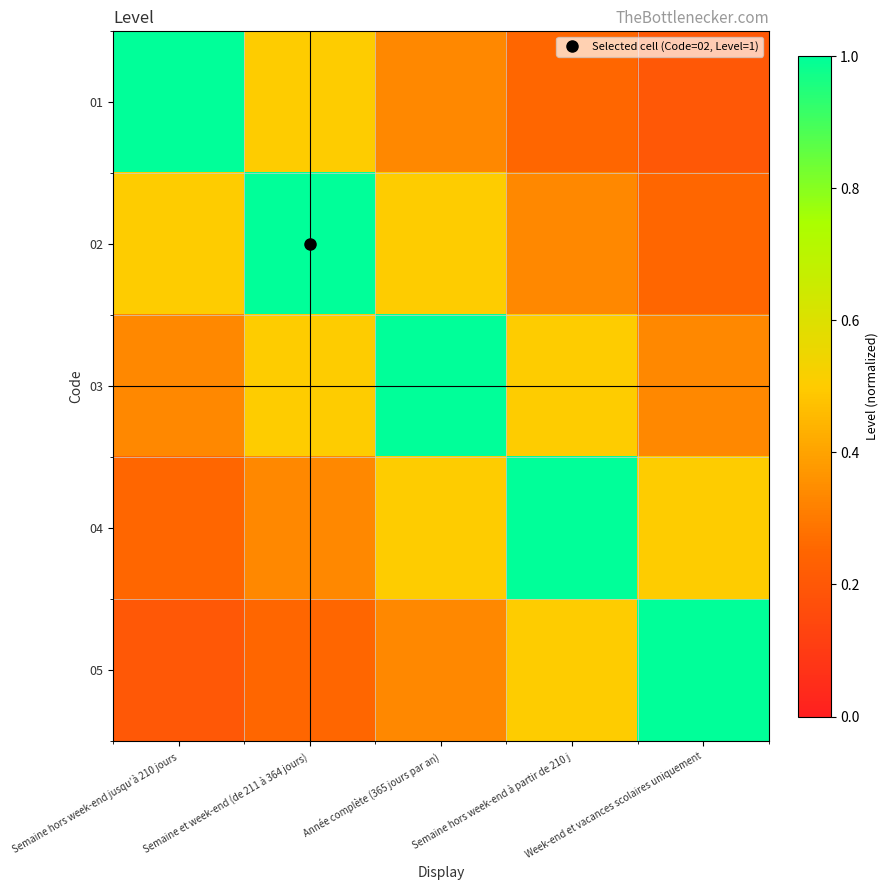

Reading left to right, list all the values displayed in this chart.

01: Semaine hors week-end jusqu’à 210 jours=1.0	Semaine et week-end (de 211 à 364 jours)=0.5	Année complète (365 jours par an)=0.3	Semaine hors week-end à partir de 210 j=0.2	Week-end et vacances scolaires uniquement=0.2
02: Semaine hors week-end jusqu’à 210 jours=0.5	Semaine et week-end (de 211 à 364 jours)=1.0	Année complète (365 jours par an)=0.5	Semaine hors week-end à partir de 210 j=0.3	Week-end et vacances scolaires uniquement=0.2
03: Semaine hors week-end jusqu’à 210 jours=0.3	Semaine et week-end (de 211 à 364 jours)=0.5	Année complète (365 jours par an)=1.0	Semaine hors week-end à partir de 210 j=0.5	Week-end et vacances scolaires uniquement=0.3
04: Semaine hors week-end jusqu’à 210 jours=0.2	Semaine et week-end (de 211 à 364 jours)=0.3	Année complète (365 jours par an)=0.5	Semaine hors week-end à partir de 210 j=1.0	Week-end et vacances scolaires uniquement=0.5
05: Semaine hors week-end jusqu’à 210 jours=0.2	Semaine et week-end (de 211 à 364 jours)=0.2	Année complète (365 jours par an)=0.3	Semaine hors week-end à partir de 210 j=0.5	Week-end et vacances scolaires uniquement=1.0